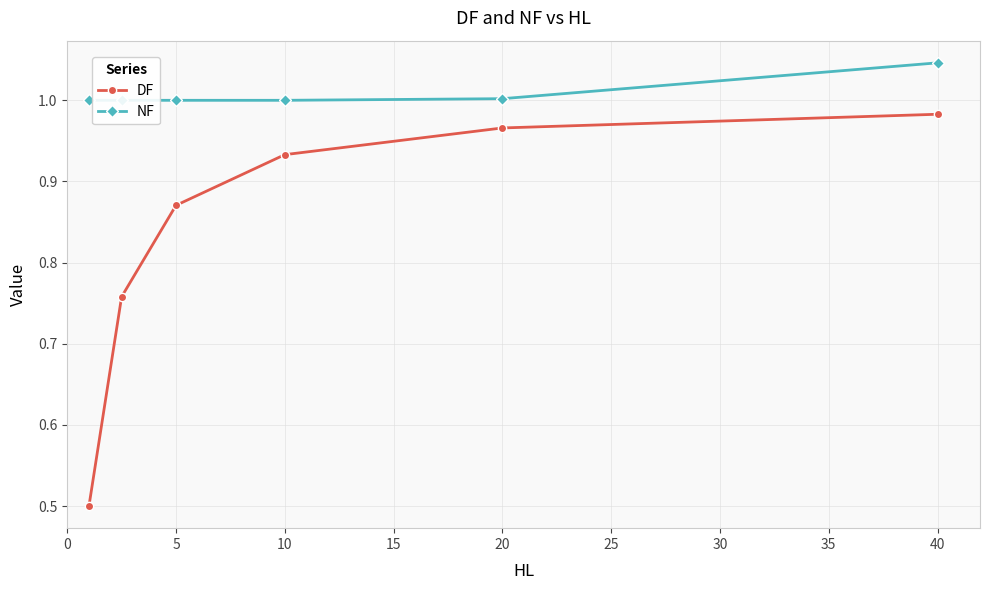

What is the greatest value displayed?

1.0